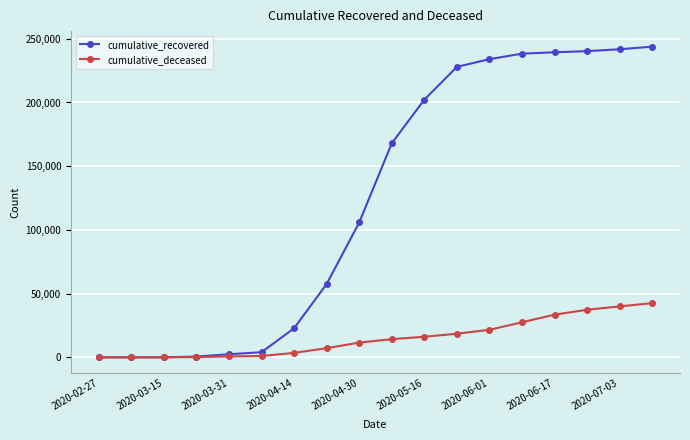

Which series has the widest spread of values?

cumulative_recovered